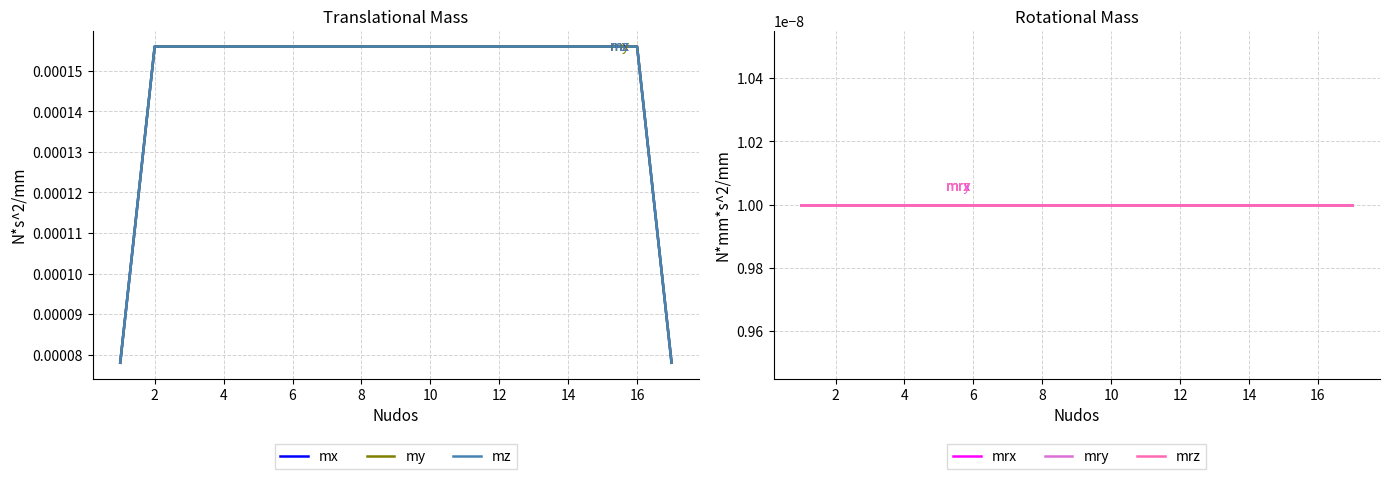

Which series changed the most between 16 and 13?

mx